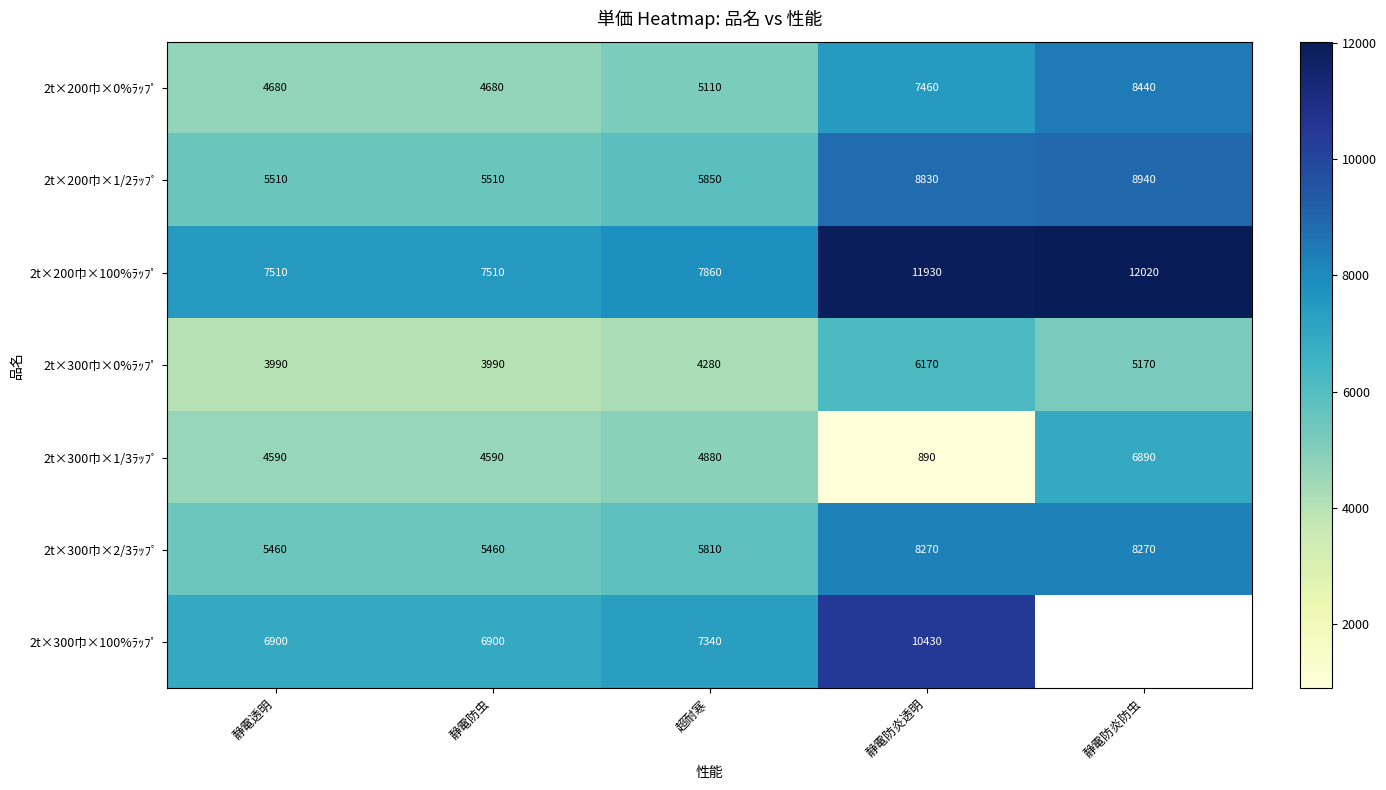

At how many categories does at least one series exceed 7477?

5